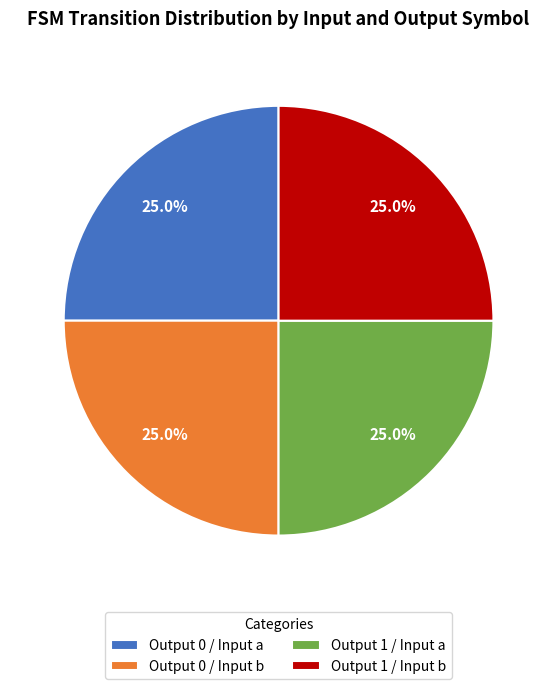

How many segments does this pie chart have?

4